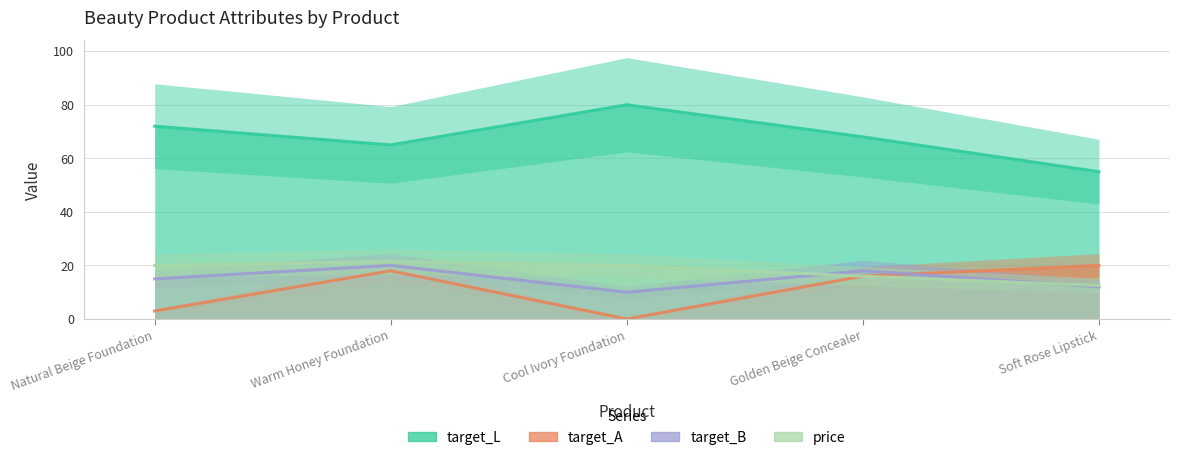

The value of target_L at Soft Rose Lipstick is 35.6. True or false?

False